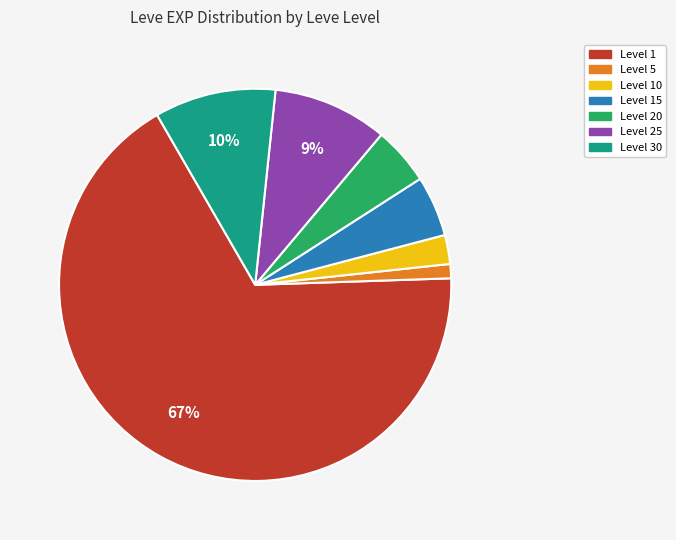

To the nearest percent, what is the average slice percentage?

14%